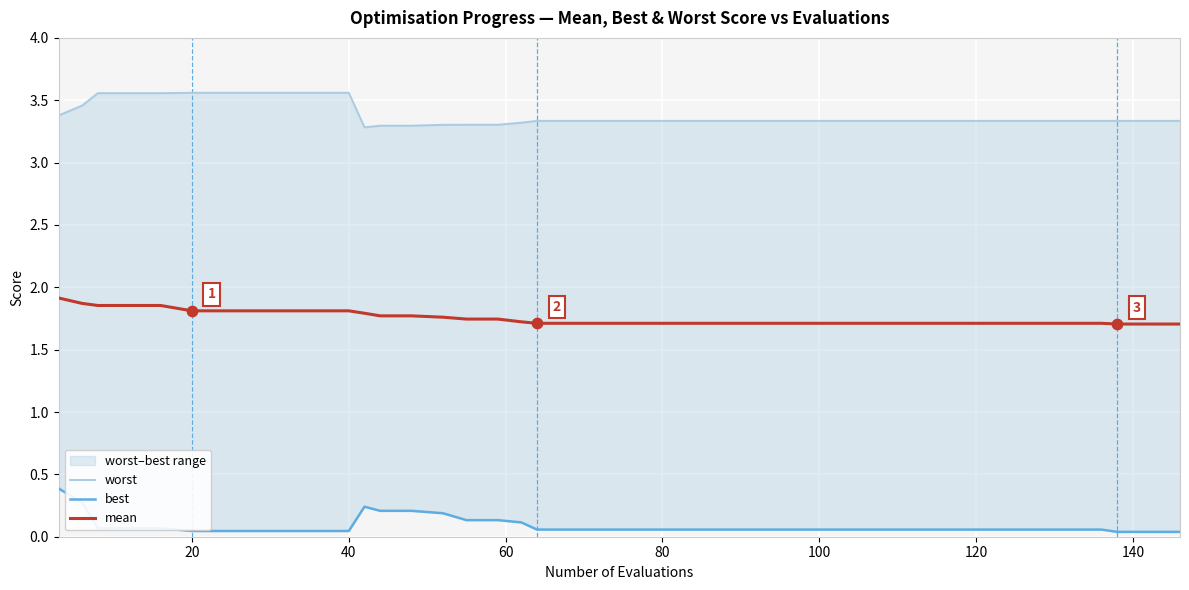

Which series reaches the maximum Y coordinate?

worst